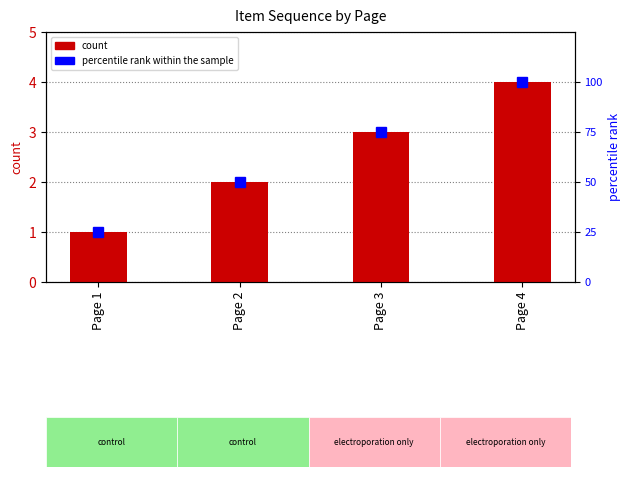

Which has a higher value, Page 1 or Page 4?

Page 4